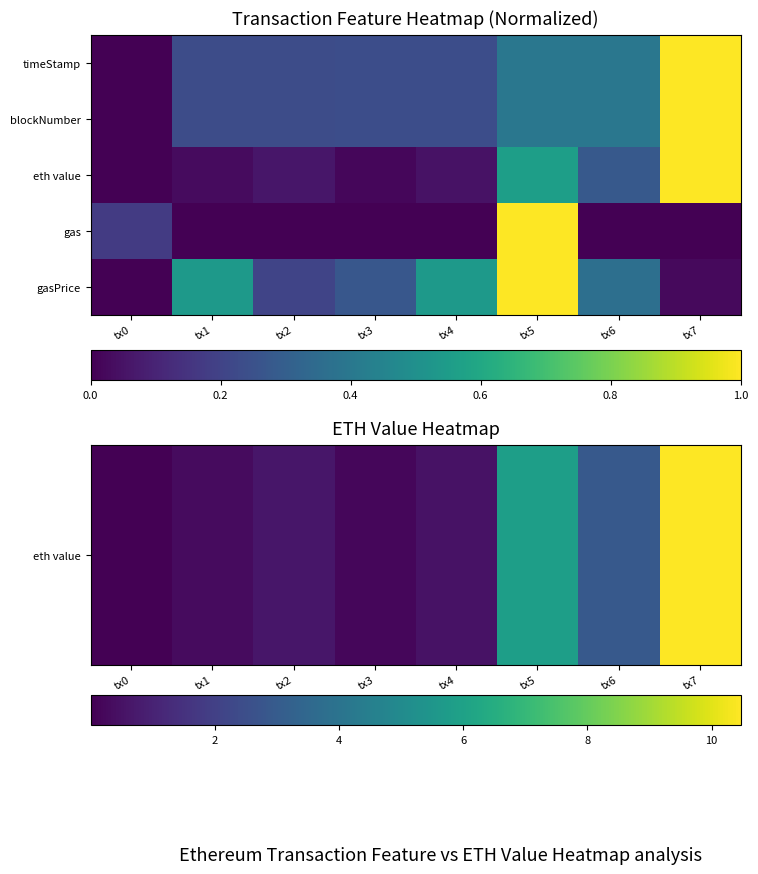

At which category is the sum across all series the highest?

tx7